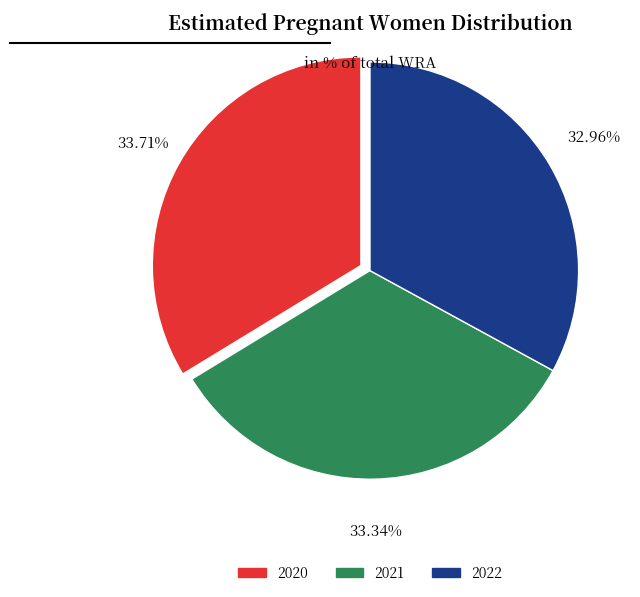

Combined, what portion of the pie is 2022 and 2020?

66.7%